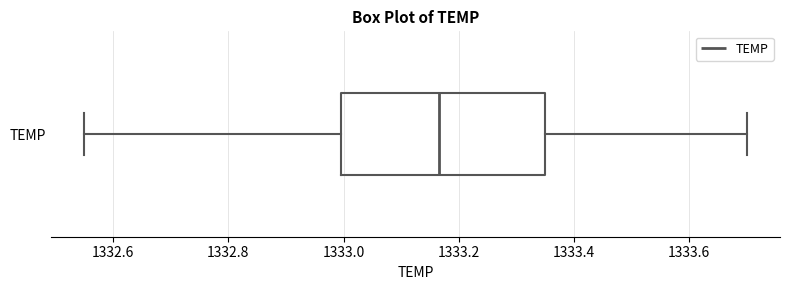

Transcribe this box plot: give where the median line is, the range the box spans, and where the two whiskers end, as read against the x-axis. The values are not printed on the chart, so give them approximately, as read against the axis.

median 1333.16, box 1333.00 to 1333.36, whiskers 1332.56 to 1333.70